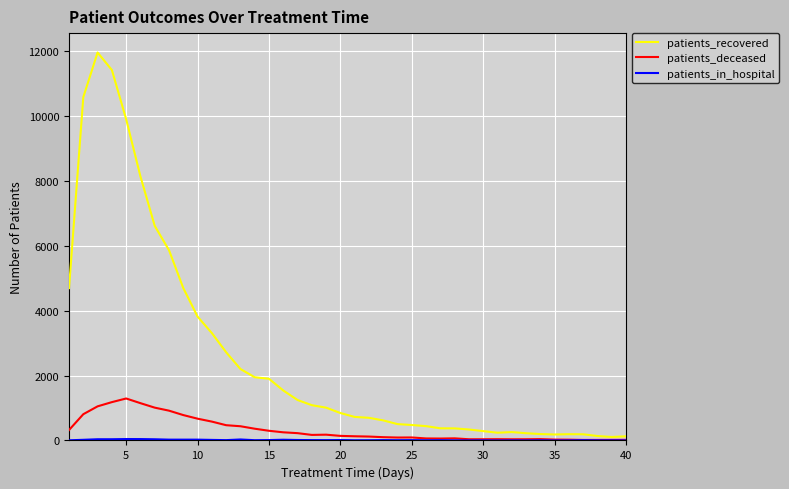

How many lines are shown in the chart?

3